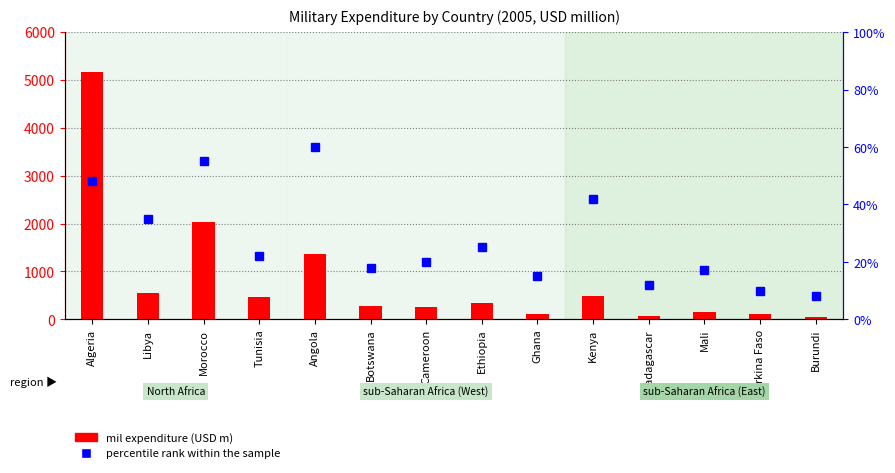

Reading left to right, list all the values displayed in this chart.

mil expenditure (USD m): Algeria=5172.3	Libya=541.4	Morocco=2031.1	Tunisia=468.5	Angola=1365.1	Botswana=283.8	Cameroon=256.9	Ethiopia=345.7	Ghana=118.3	Kenya=494.7	Madagascar=71.0	Mali=144.4	Burkina Faso=107.8	Burundi=46.3
percentile rank within the sample: Algeria=48.0	Libya=35.0	Morocco=55.0	Tunisia=22.0	Angola=60.0	Botswana=18.0	Cameroon=20.0	Ethiopia=25.0	Ghana=15.0	Kenya=42.0	Madagascar=12.0	Mali=17.0	Burkina Faso=10.0	Burundi=8.0